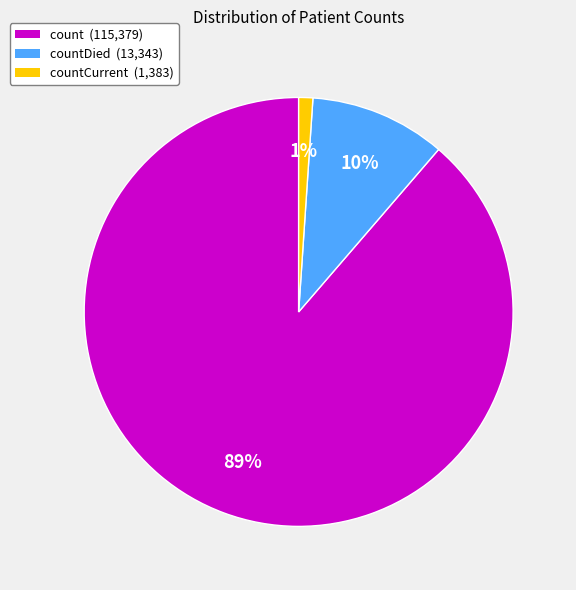

Does any single category account for the majority?

Yes